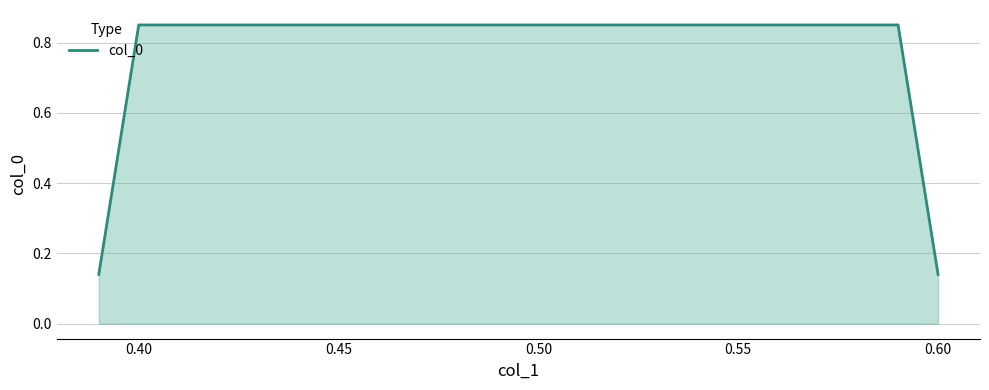

Count the values in the range 0 to 1.

4